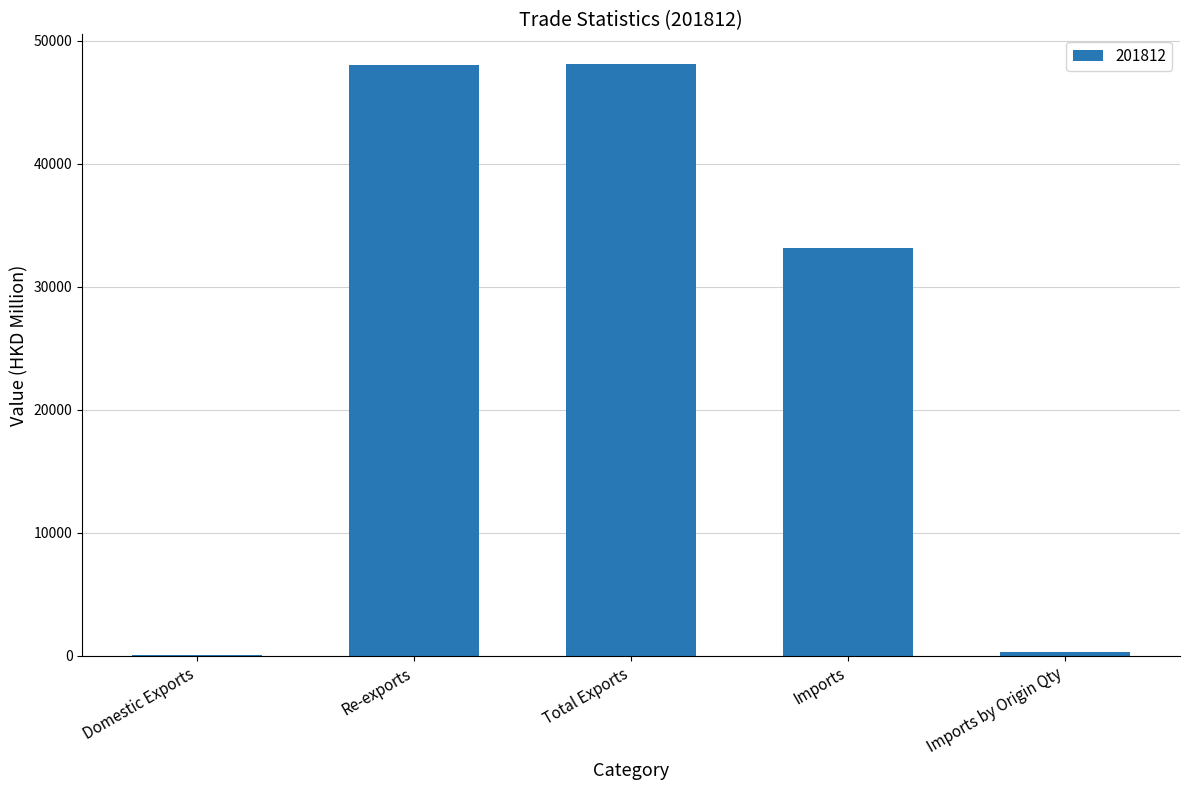

Is it true that the value at Re-exports is 30643.5?

False